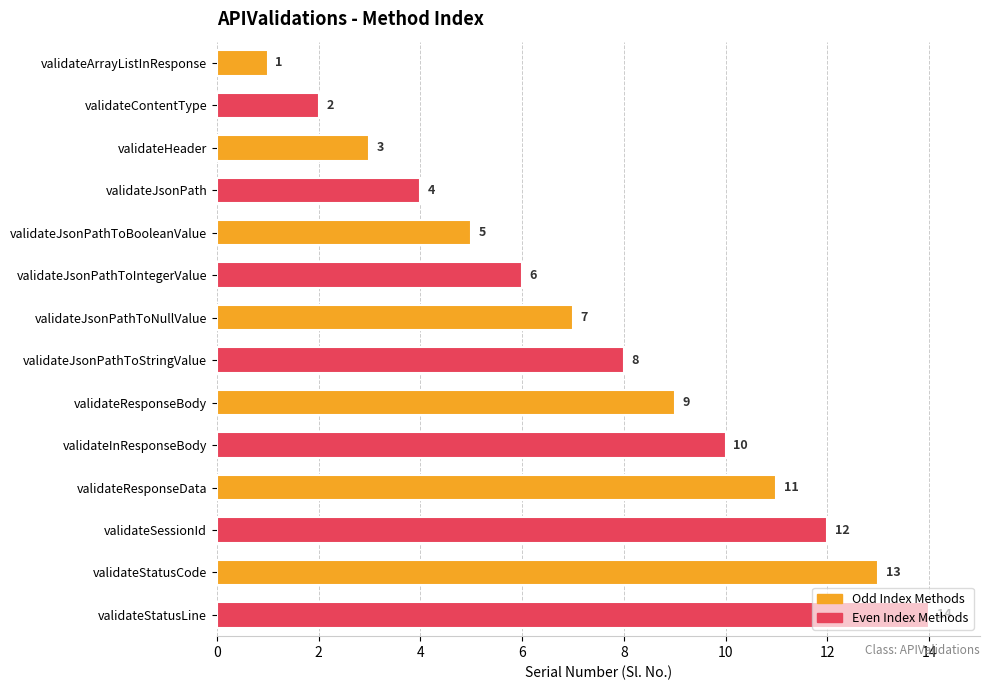

List the labels in order of value, smallest first.

validateArrayListInResponse, validateContentType, validateHeader, validateJsonPath, validateJsonPathToBooleanValue, validateJsonPathToIntegerValue, validateJsonPathToNullValue, validateJsonPathToStringValue, validateResponseBody, validateInResponseBody, validateResponseData, validateSessionId, validateStatusCode, validateStatusLine